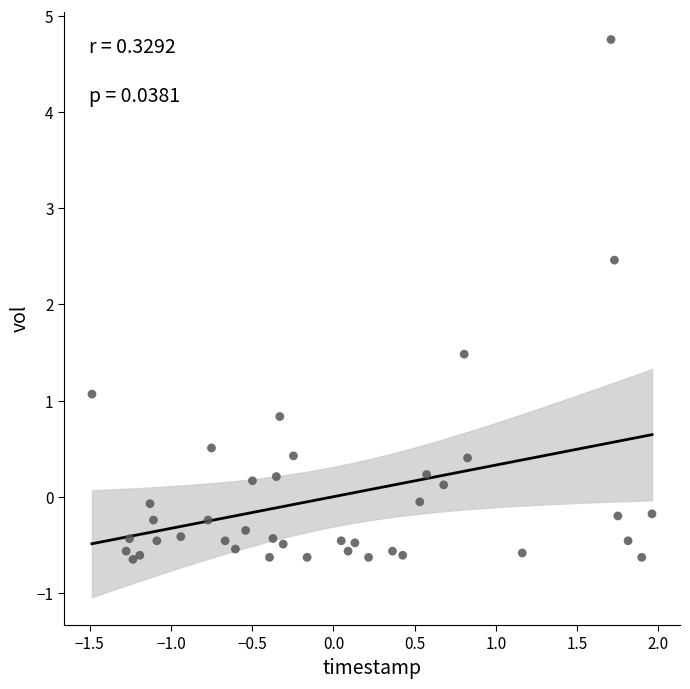

What is the range of X values (max minus min)?

3.4